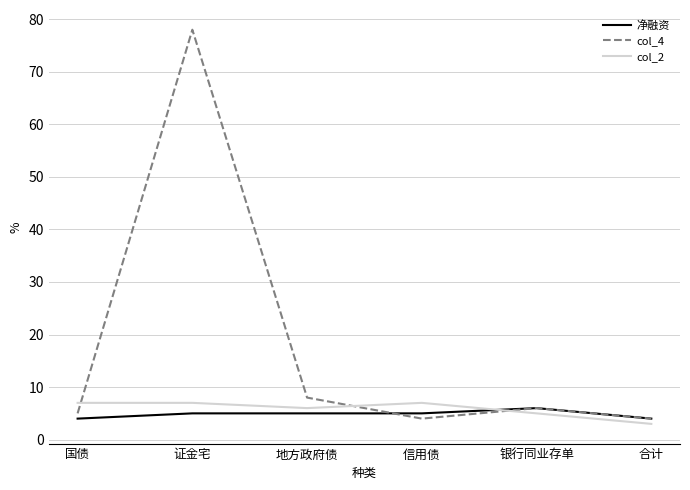

Read the col_4 value at 地方政府债.

8